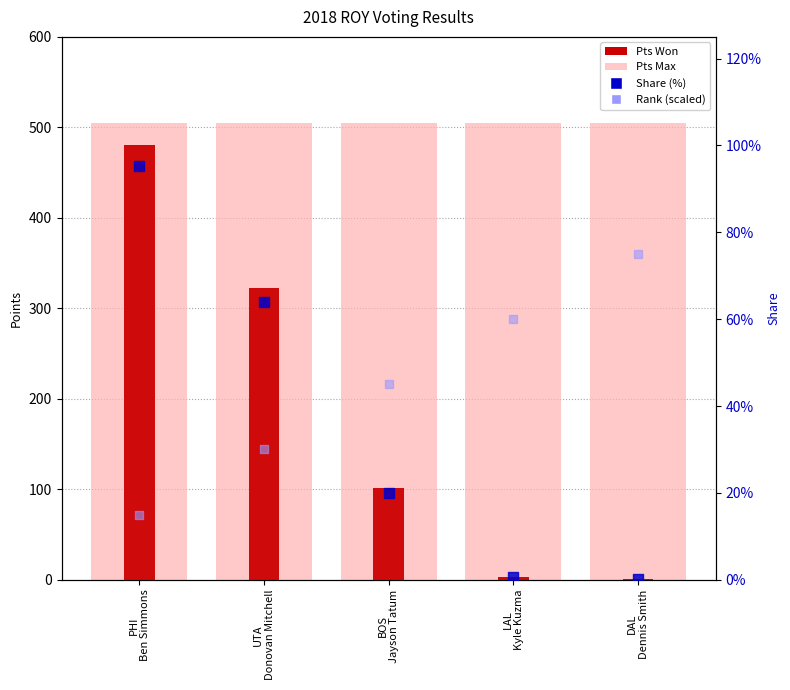

Which series has the largest Y range (max minus min)?

Pts Won